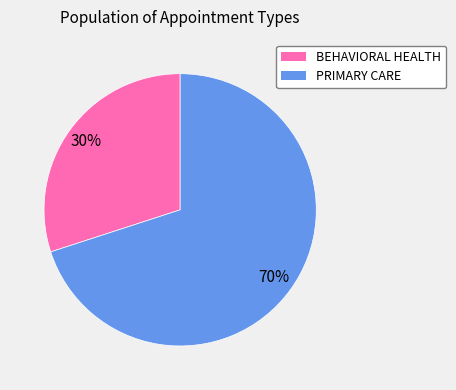

The PRIMARY CARE slice represents 70% of the pie. True or false?

True